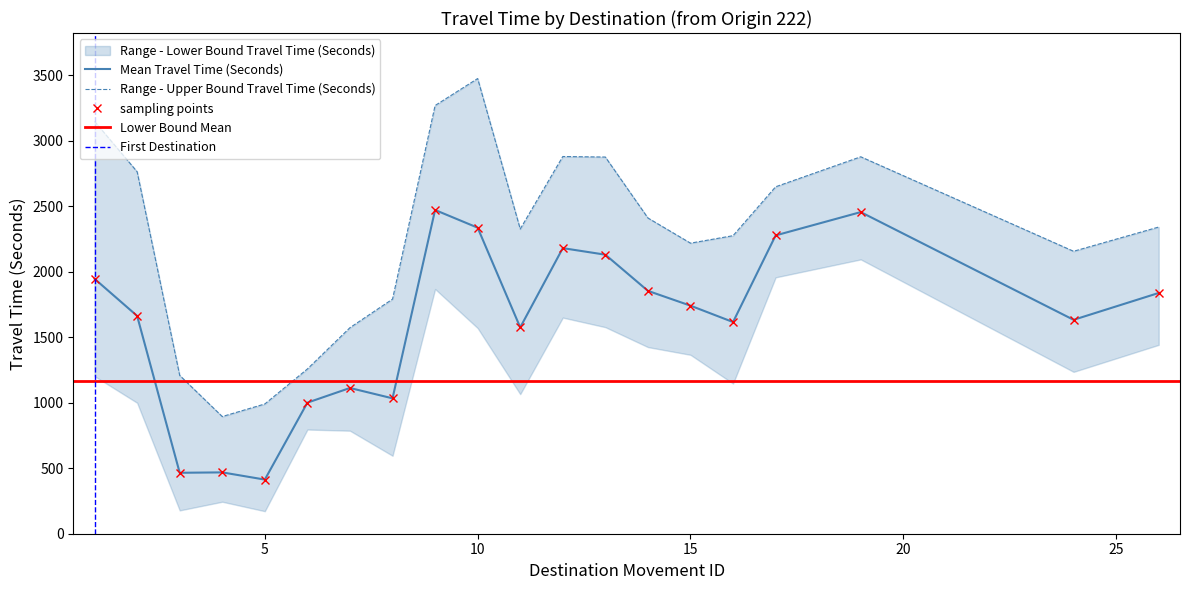

At which category does Range - Upper Bound Travel Time (Seconds) reach its first local valley?

4